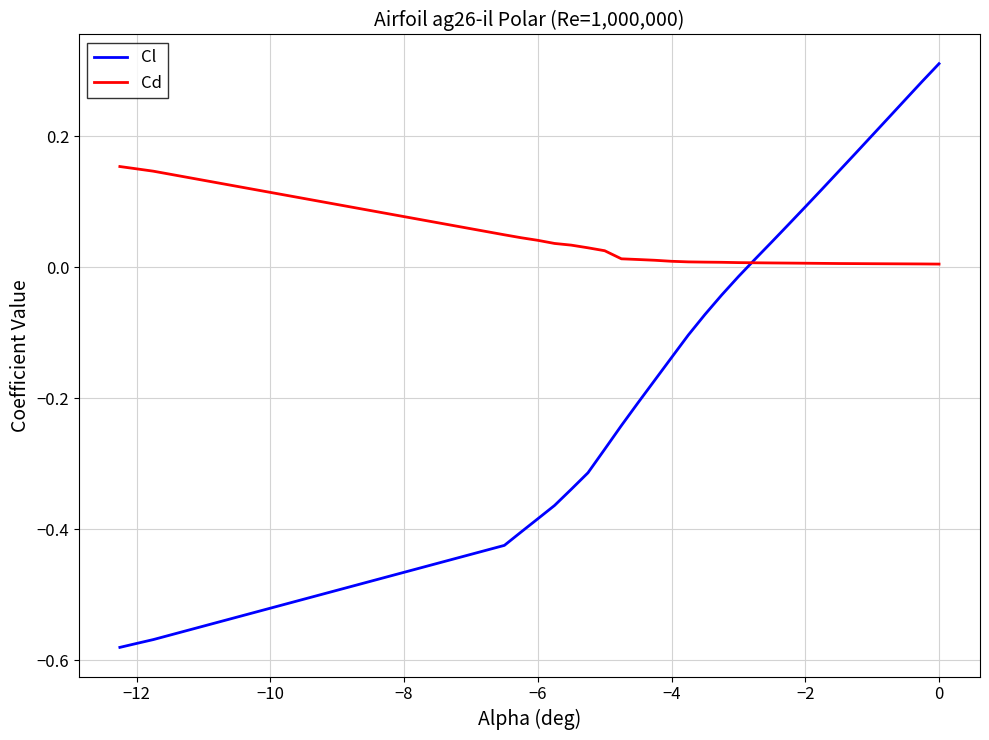

At how many categories does at least one series exceed 0?

30